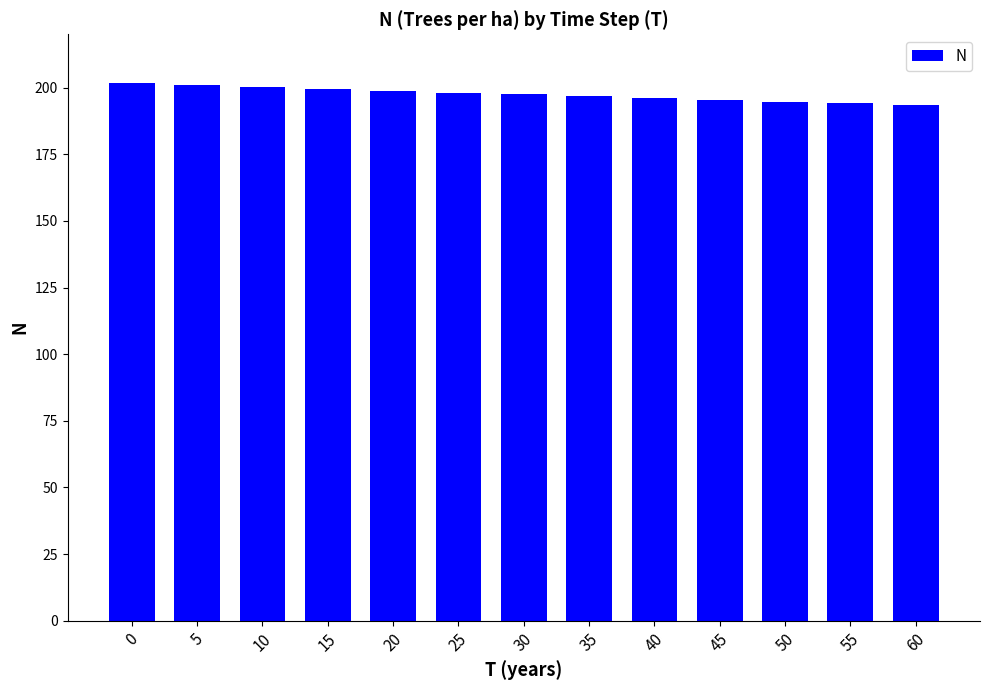

The chart shows a value of 43.1 at 20. True or false?

False